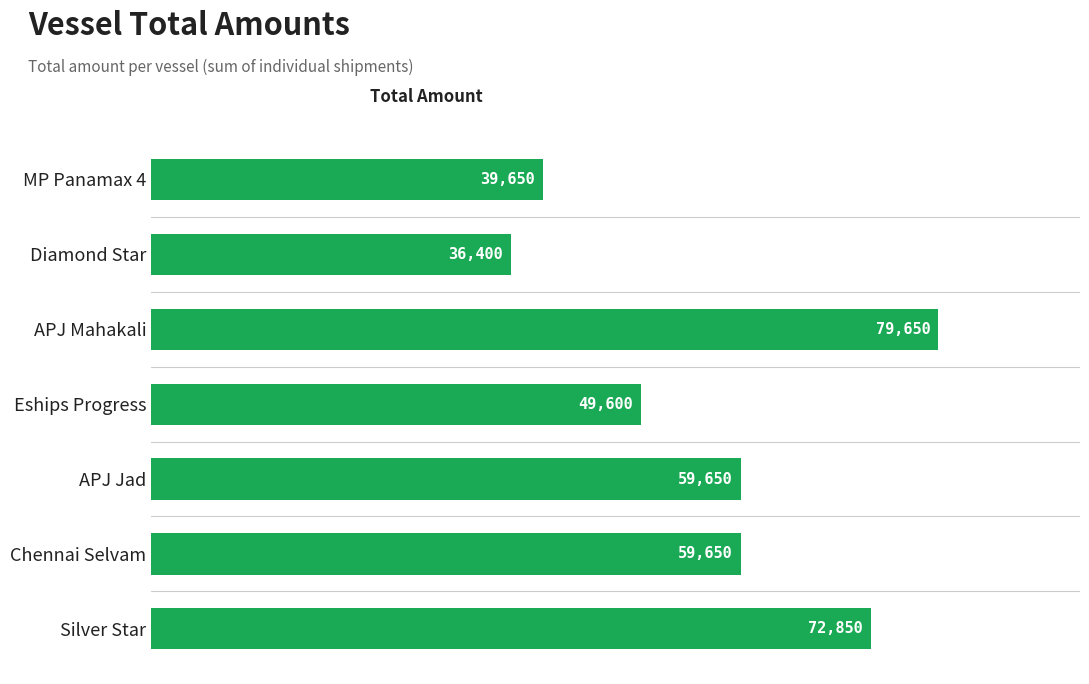

True or false: the data shows 79650 at APJ Mahakali.

True